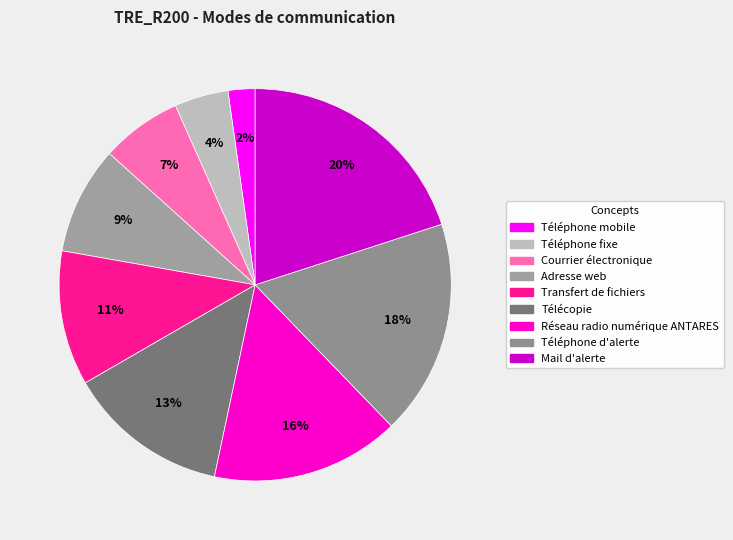

What percentage is NOT represented by Courrier électronique?

93.3%